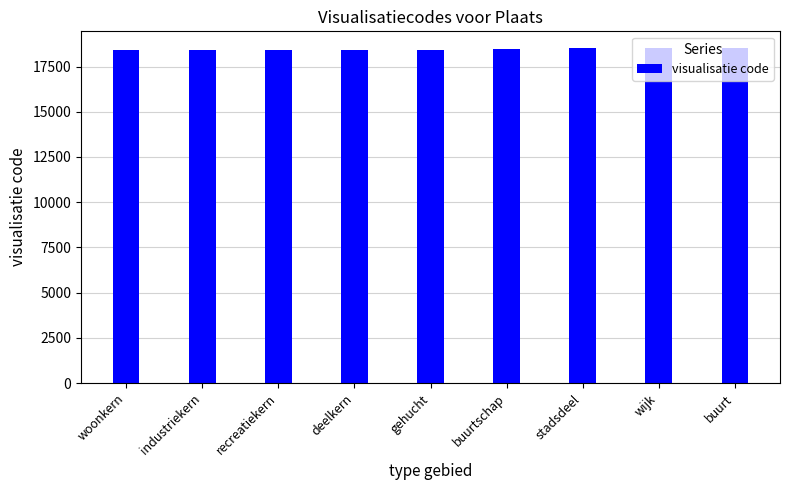

What is the value of the 7th bar from the left?

18500